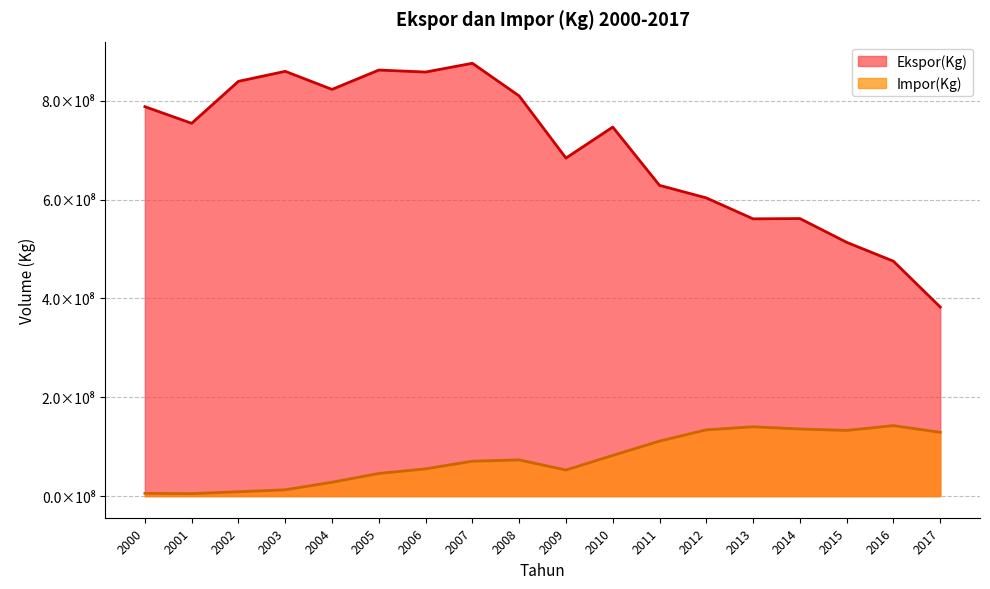

What are all the series names shown in the legend?

Ekspor(Kg), Impor(Kg)